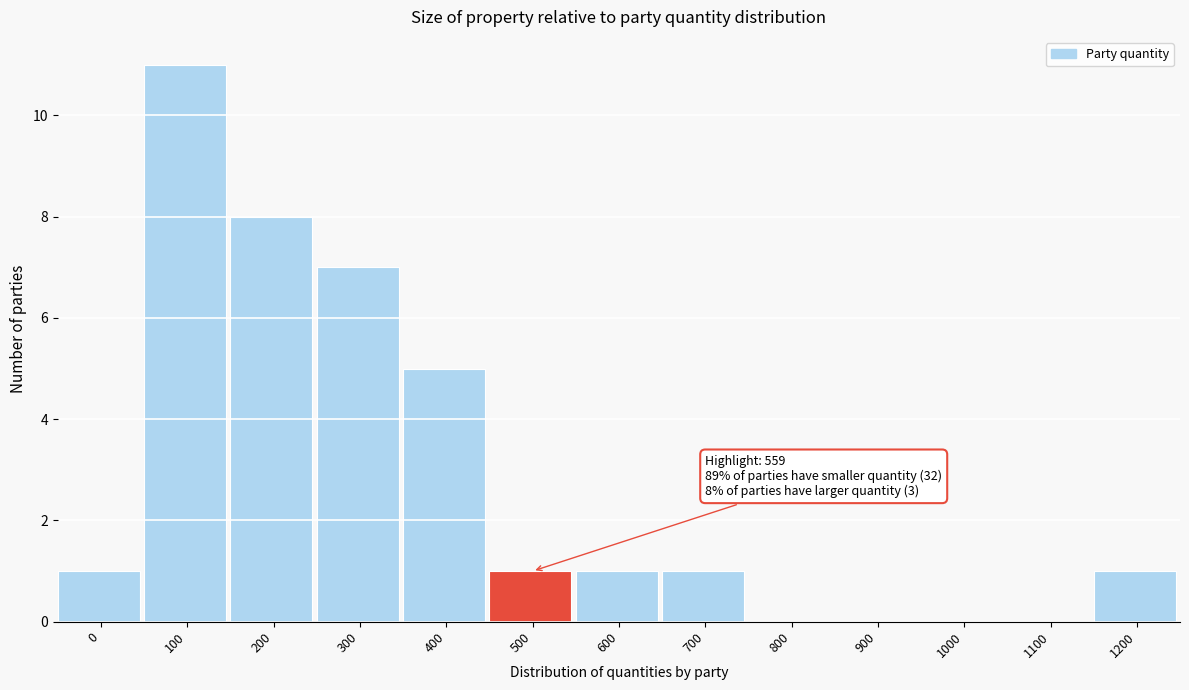

Reading right to left, list all the values displayed in this chart.

1200=1	1100=0	1000=0	900=0	800=0	700=1	600=1	500=1	400=5	300=7	200=8	100=11	0=1